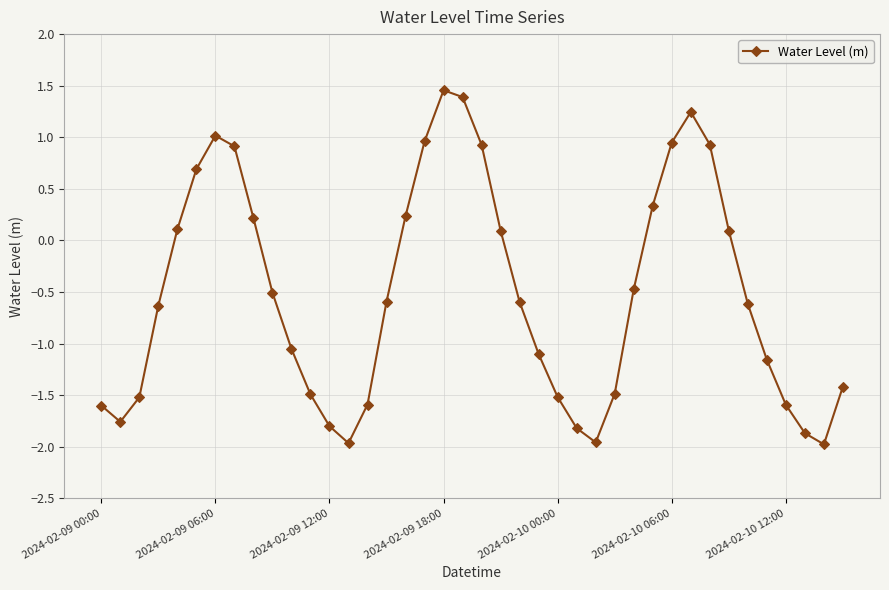

How many distinct data groups are displayed?

1